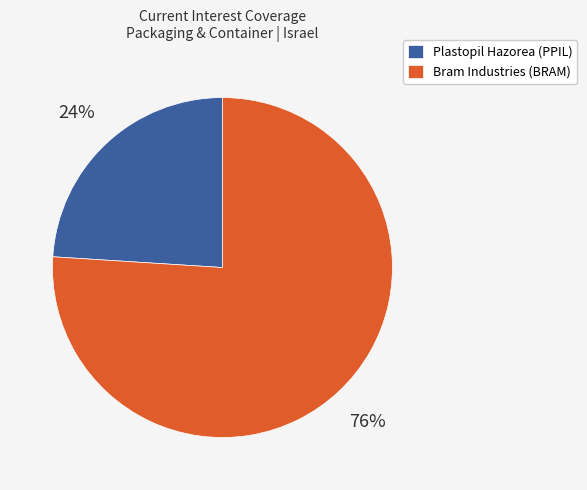

To the nearest percent, what percentage of the pie is Plastopil Hazorea (PPIL)?

24%